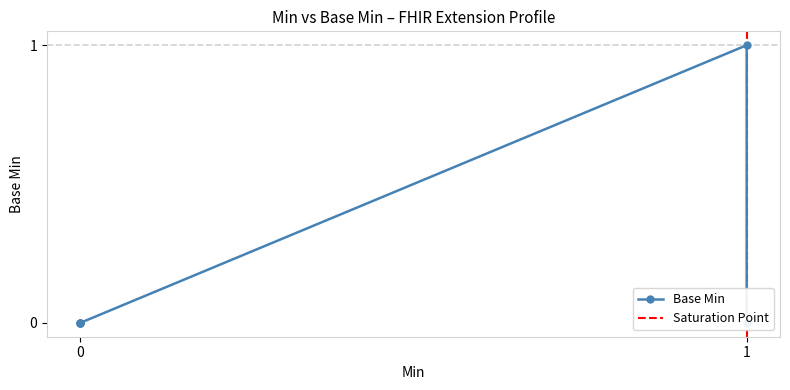

Is it true that the value at 1 is 1?

True